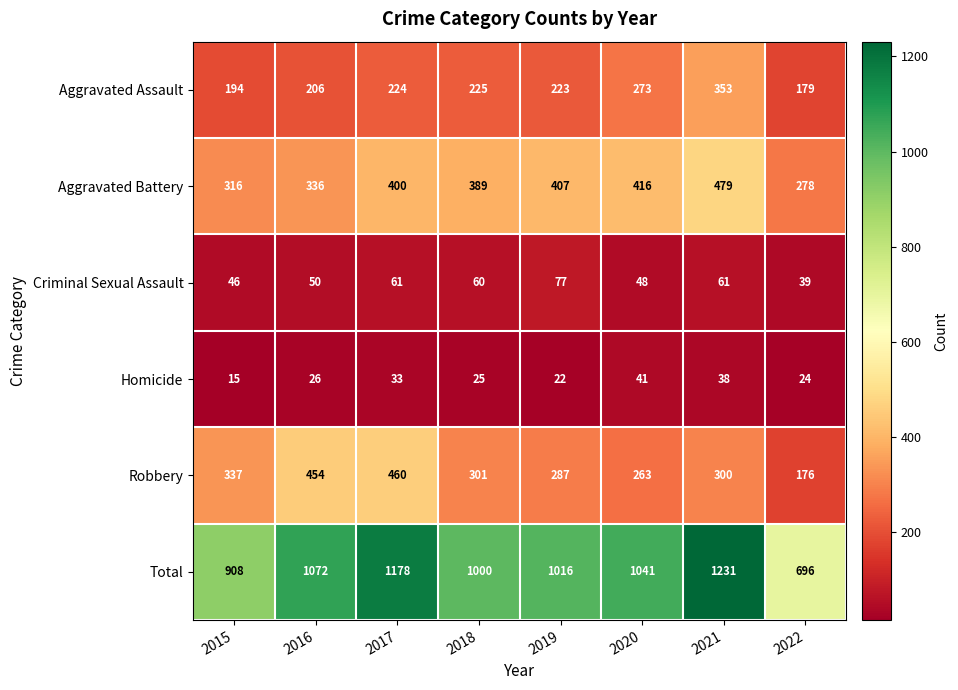

Count the number of categories in the chart.

8